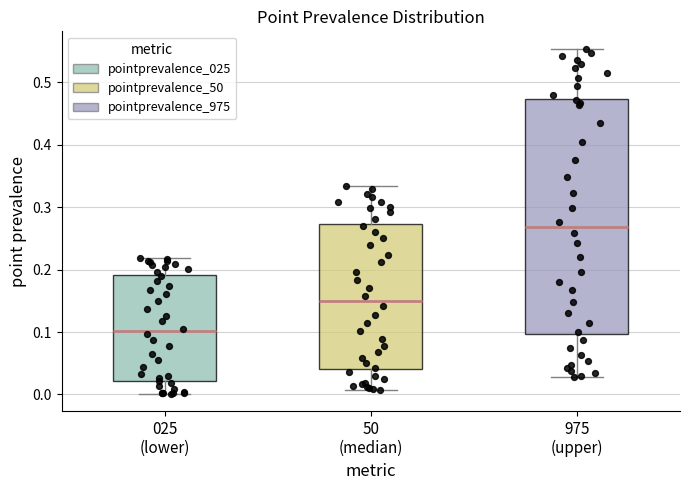

Comparing the boxes themselves (not the whiskers), which one is the tallest?

975 (upper)